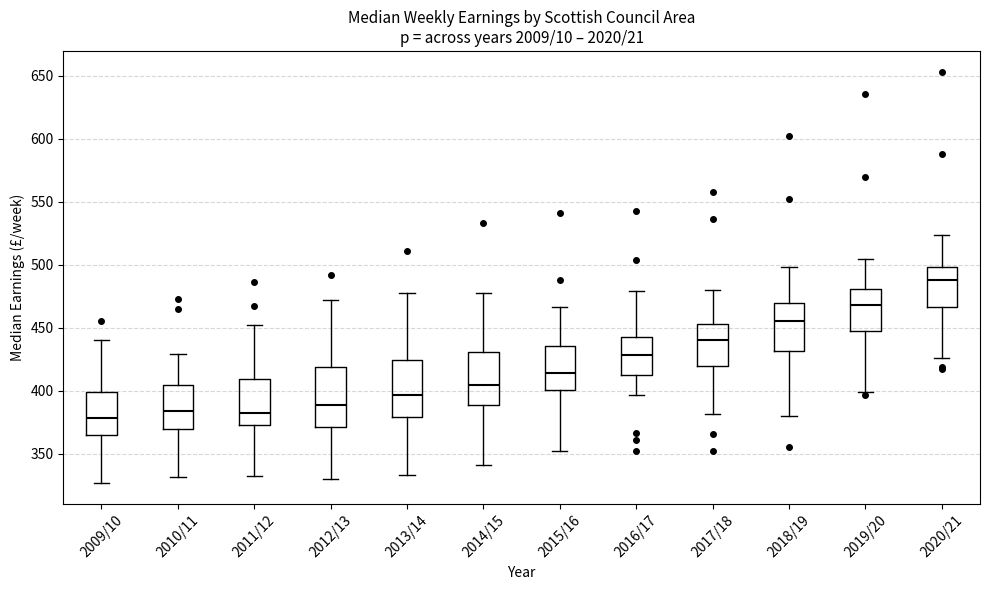

Where does the upper whisker of the box for 2013/14 end on the y-axis? The values are not printed on the chart, so give them approximately, as read against the axis.

475